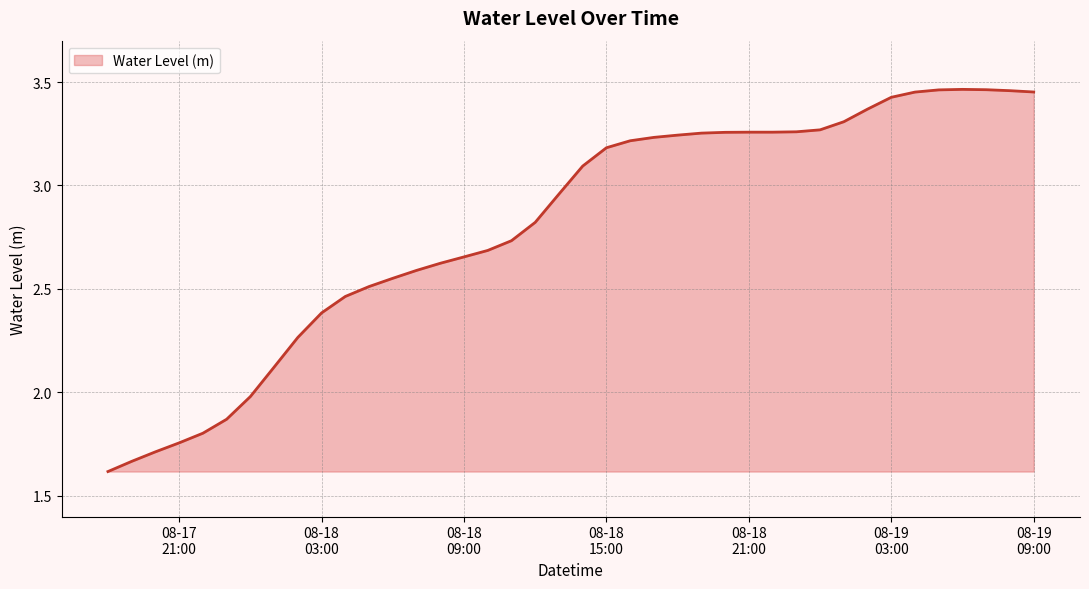

What is the smallest value displayed?

1.6